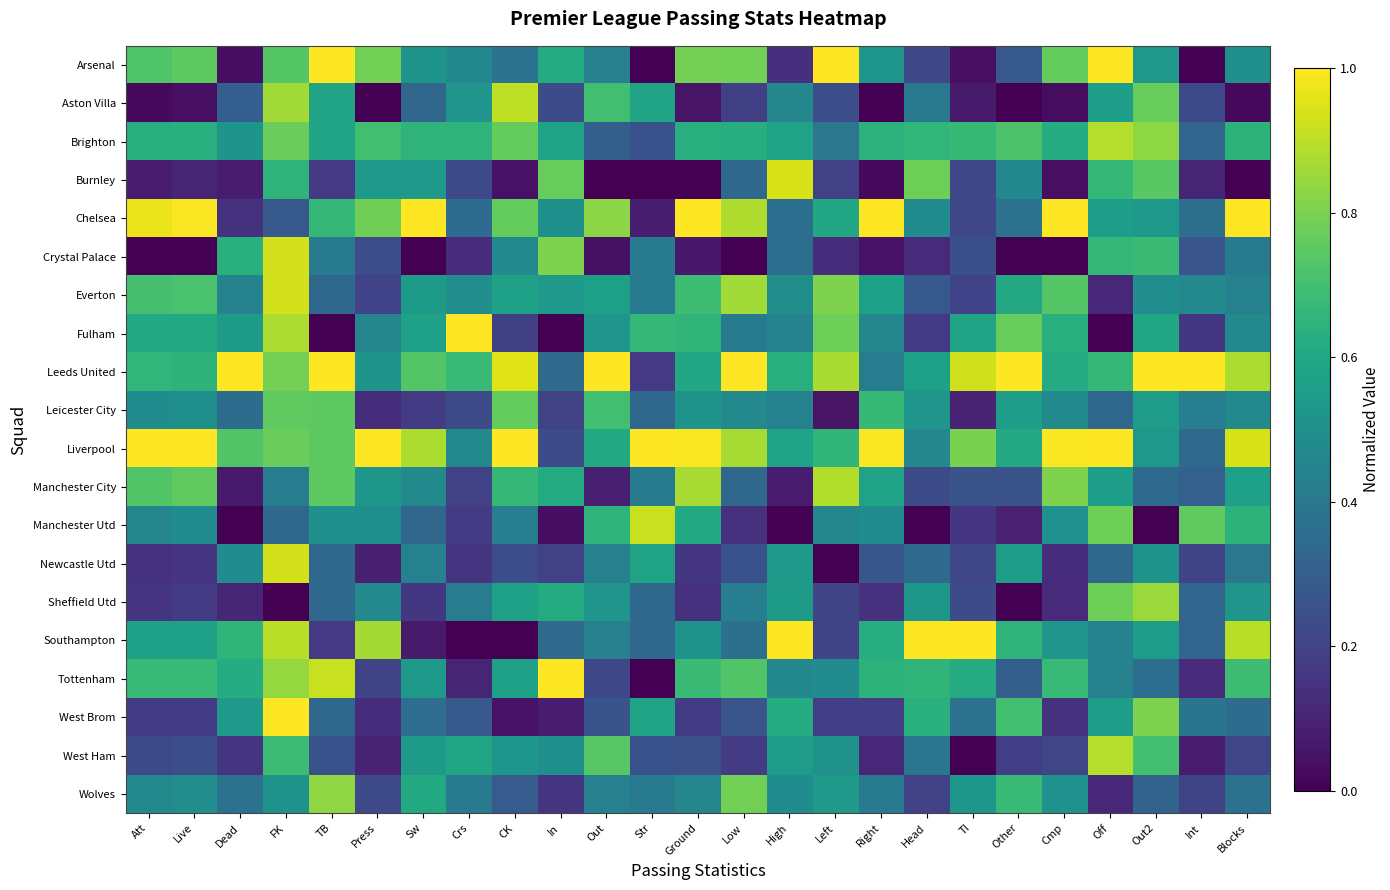

Reading right to left, what are all the values shown in this chart?

Arsenal: Blocks=0.5	Int=0.0	Out2=0.5	Off=1.0	Cmp=0.8	Other=0.3	TI=0.0	Head=0.2	Right=0.5	Left=1.0	High=0.1	Low=0.8	Ground=0.8	Str=0.0	Out=0.4	In=0.6	CK=0.4	Crs=0.5	Sw=0.5	Press=0.8	TB=1.0	FK=0.7	Dead=0.0	Live=0.8	Att=0.7
Aston Villa: Blocks=0.0	Int=0.2	Out2=0.8	Off=0.6	Cmp=0.0	Other=0.0	TI=0.1	Head=0.4	Right=0.0	Left=0.2	High=0.5	Low=0.2	Ground=0.1	Str=0.6	Out=0.7	In=0.2	CK=0.9	Crs=0.5	Sw=0.3	Press=0.0	TB=0.6	FK=0.9	Dead=0.3	Live=0.0	Att=0.0
Brighton: Blocks=0.6	Int=0.3	Out2=0.8	Off=0.9	Cmp=0.6	Other=0.7	TI=0.7	Head=0.7	Right=0.6	Left=0.4	High=0.6	Low=0.6	Ground=0.6	Str=0.2	Out=0.3	In=0.6	CK=0.8	Crs=0.7	Sw=0.7	Press=0.7	TB=0.6	FK=0.8	Dead=0.5	Live=0.6	Att=0.6
Burnley: Blocks=0.0	Int=0.1	Out2=0.7	Off=0.7	Cmp=0.0	Other=0.5	TI=0.2	Head=0.8	Right=0.0	Left=0.2	High=0.9	Low=0.3	Ground=0.0	Str=0.0	Out=0.0	In=0.8	CK=0.0	Crs=0.2	Sw=0.5	Press=0.5	TB=0.2	FK=0.6	Dead=0.1	Live=0.1	Att=0.1
Chelsea: Blocks=1.0	Int=0.4	Out2=0.5	Off=0.6	Cmp=1.0	Other=0.4	TI=0.2	Head=0.5	Right=1.0	Left=0.6	High=0.4	Low=0.9	Ground=1.0	Str=0.1	Out=0.8	In=0.5	CK=0.8	Crs=0.3	Sw=1.0	Press=0.8	TB=0.7	FK=0.3	Dead=0.1	Live=1.0	Att=1.0
Crystal Palace: Blocks=0.4	Int=0.3	Out2=0.7	Off=0.7	Cmp=0.0	Other=0.0	TI=0.2	Head=0.1	Right=0.0	Left=0.1	High=0.4	Low=0.0	Ground=0.1	Str=0.4	Out=0.0	In=0.8	CK=0.5	Crs=0.1	Sw=0.0	Press=0.2	TB=0.4	FK=0.9	Dead=0.6	Live=0.0	Att=0.0
Everton: Blocks=0.4	Int=0.5	Out2=0.5	Off=0.1	Cmp=0.7	Other=0.6	TI=0.2	Head=0.3	Right=0.6	Left=0.8	High=0.5	Low=0.9	Ground=0.7	Str=0.4	Out=0.6	In=0.5	CK=0.6	Crs=0.5	Sw=0.5	Press=0.2	TB=0.3	FK=0.9	Dead=0.4	Live=0.7	Att=0.7
Fulham: Blocks=0.5	Int=0.2	Out2=0.6	Off=0.0	Cmp=0.6	Other=0.8	TI=0.6	Head=0.2	Right=0.5	Left=0.8	High=0.4	Low=0.4	Ground=0.7	Str=0.7	Out=0.5	In=0.0	CK=0.2	Crs=1.0	Sw=0.6	Press=0.5	TB=0.0	FK=0.9	Dead=0.5	Live=0.6	Att=0.6
Leeds United: Blocks=0.9	Int=1.0	Out2=1.0	Off=0.7	Cmp=0.6	Other=1.0	TI=0.9	Head=0.6	Right=0.4	Left=0.9	High=0.6	Low=1.0	Ground=0.6	Str=0.2	Out=1.0	In=0.3	CK=1.0	Crs=0.7	Sw=0.7	Press=0.5	TB=1.0	FK=0.8	Dead=1.0	Live=0.6	Att=0.7
Leicester City: Blocks=0.5	Int=0.4	Out2=0.6	Off=0.3	Cmp=0.5	Other=0.6	TI=0.1	Head=0.5	Right=0.7	Left=0.1	High=0.4	Low=0.5	Ground=0.5	Str=0.3	Out=0.7	In=0.2	CK=0.8	Crs=0.2	Sw=0.2	Press=0.1	TB=0.8	FK=0.8	Dead=0.4	Live=0.5	Att=0.5
Liverpool: Blocks=0.9	Int=0.3	Out2=0.5	Off=1.0	Cmp=1.0	Other=0.6	TI=0.8	Head=0.5	Right=1.0	Left=0.7	High=0.6	Low=0.9	Ground=1.0	Str=1.0	Out=0.6	In=0.2	CK=1.0	Crs=0.5	Sw=0.9	Press=1.0	TB=0.8	FK=0.8	Dead=0.7	Live=1.0	Att=1.0
Manchester City: Blocks=0.6	Int=0.3	Out2=0.3	Off=0.6	Cmp=0.8	Other=0.3	TI=0.3	Head=0.2	Right=0.6	Left=0.9	High=0.1	Low=0.3	Ground=0.9	Str=0.4	Out=0.1	In=0.6	CK=0.7	Crs=0.2	Sw=0.5	Press=0.5	TB=0.8	FK=0.4	Dead=0.1	Live=0.8	Att=0.7
Manchester Utd: Blocks=0.6	Int=0.8	Out2=0.0	Off=0.8	Cmp=0.5	Other=0.1	TI=0.2	Head=0.0	Right=0.5	Left=0.5	High=0.0	Low=0.1	Ground=0.6	Str=0.9	Out=0.7	In=0.0	CK=0.4	Crs=0.2	Sw=0.3	Press=0.5	TB=0.5	FK=0.3	Dead=0.0	Live=0.5	Att=0.5
Newcastle Utd: Blocks=0.4	Int=0.2	Out2=0.5	Off=0.3	Cmp=0.1	Other=0.6	TI=0.2	Head=0.3	Right=0.3	Left=0.0	High=0.5	Low=0.3	Ground=0.2	Str=0.6	Out=0.4	In=0.2	CK=0.2	Crs=0.2	Sw=0.4	Press=0.1	TB=0.3	FK=0.9	Dead=0.5	Live=0.2	Att=0.1
Sheffield Utd: Blocks=0.5	Int=0.3	Out2=0.9	Off=0.8	Cmp=0.1	Other=0.0	TI=0.2	Head=0.5	Right=0.1	Left=0.2	High=0.5	Low=0.4	Ground=0.1	Str=0.3	Out=0.5	In=0.6	CK=0.6	Crs=0.4	Sw=0.2	Press=0.5	TB=0.3	FK=0.0	Dead=0.1	Live=0.2	Att=0.2
Southampton: Blocks=0.9	Int=0.3	Out2=0.6	Off=0.4	Cmp=0.5	Other=0.7	TI=1.0	Head=1.0	Right=0.6	Left=0.2	High=1.0	Low=0.4	Ground=0.5	Str=0.3	Out=0.4	In=0.3	CK=0.0	Crs=0.0	Sw=0.1	Press=0.9	TB=0.2	FK=0.9	Dead=0.7	Live=0.6	Att=0.6
Tottenham: Blocks=0.7	Int=0.1	Out2=0.4	Off=0.4	Cmp=0.7	Other=0.3	TI=0.6	Head=0.7	Right=0.6	Left=0.5	High=0.5	Low=0.7	Ground=0.7	Str=0.0	Out=0.2	In=1.0	CK=0.6	Crs=0.1	Sw=0.5	Press=0.2	TB=0.9	FK=0.8	Dead=0.6	Live=0.7	Att=0.7
West Brom: Blocks=0.4	Int=0.4	Out2=0.8	Off=0.6	Cmp=0.1	Other=0.7	TI=0.4	Head=0.6	Right=0.2	Left=0.2	High=0.6	Low=0.3	Ground=0.2	Str=0.6	Out=0.3	In=0.1	CK=0.0	Crs=0.3	Sw=0.4	Press=0.1	TB=0.3	FK=1.0	Dead=0.5	Live=0.2	Att=0.2
West Ham: Blocks=0.2	Int=0.1	Out2=0.7	Off=0.9	Cmp=0.2	Other=0.2	TI=0.0	Head=0.4	Right=0.1	Left=0.5	High=0.6	Low=0.2	Ground=0.2	Str=0.2	Out=0.7	In=0.5	CK=0.5	Crs=0.6	Sw=0.5	Press=0.1	TB=0.2	FK=0.7	Dead=0.2	Live=0.2	Att=0.2
Wolves: Blocks=0.4	Int=0.2	Out2=0.3	Off=0.1	Cmp=0.5	Other=0.7	TI=0.5	Head=0.2	Right=0.4	Left=0.5	High=0.5	Low=0.8	Ground=0.5	Str=0.4	Out=0.4	In=0.2	CK=0.3	Crs=0.4	Sw=0.6	Press=0.2	TB=0.8	FK=0.5	Dead=0.4	Live=0.5	Att=0.5